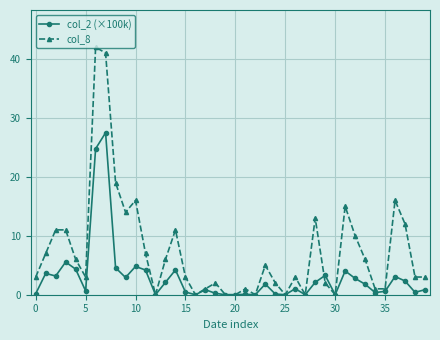

Which series has the largest range (max minus min)?

col_8